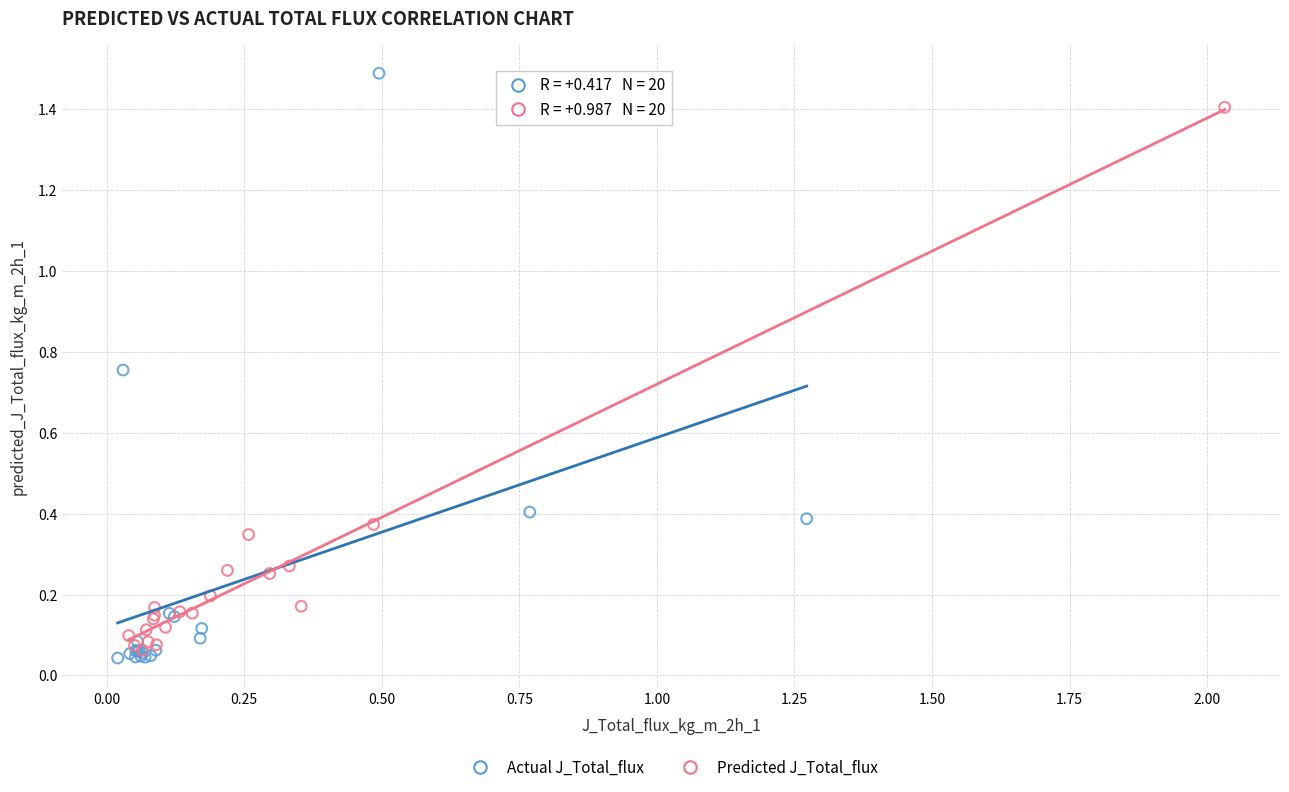

Which series has the widest spread of Y values?

Actual J_Total_flux